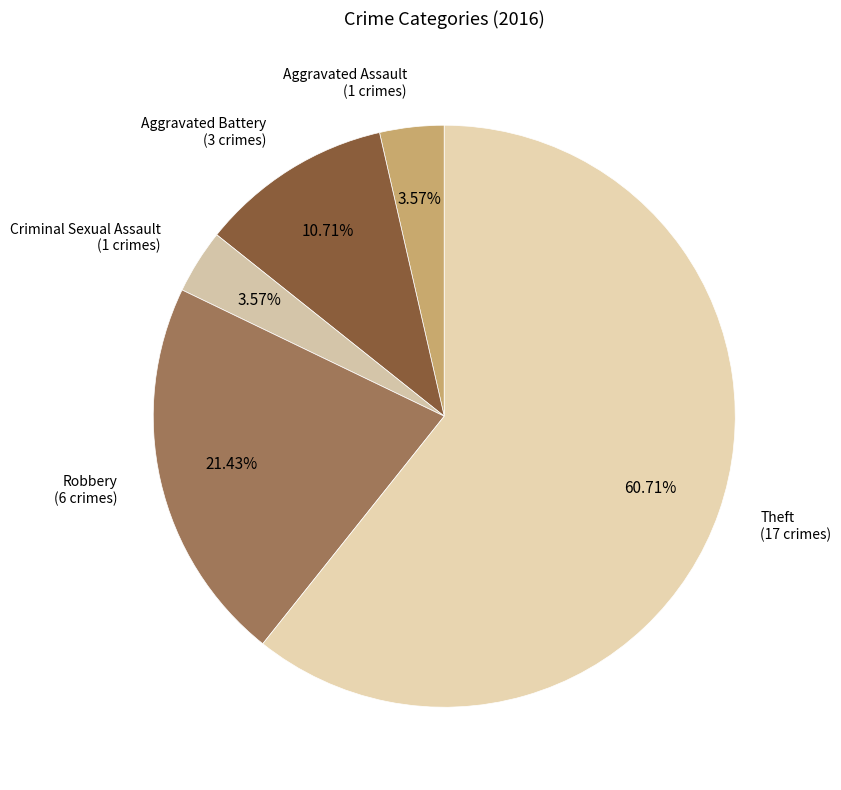

How many segments does this pie chart have?

5